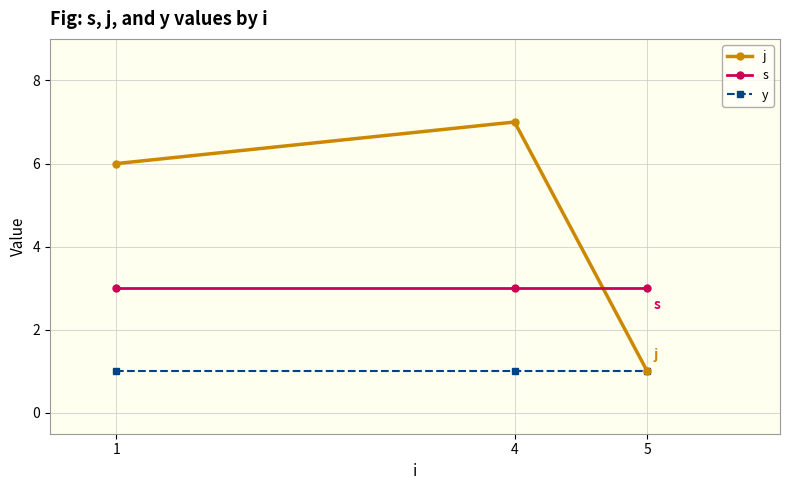

Which series has the largest total across all categories?

j